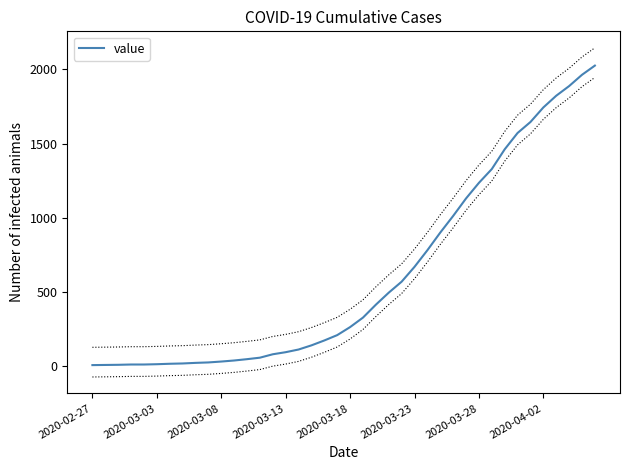

Does the chart display data point markers on the line(s)?

No